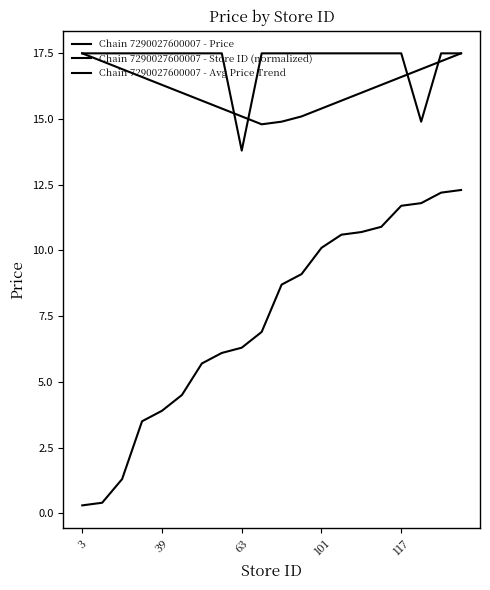

Does the chart display data point markers on the line(s)?

No